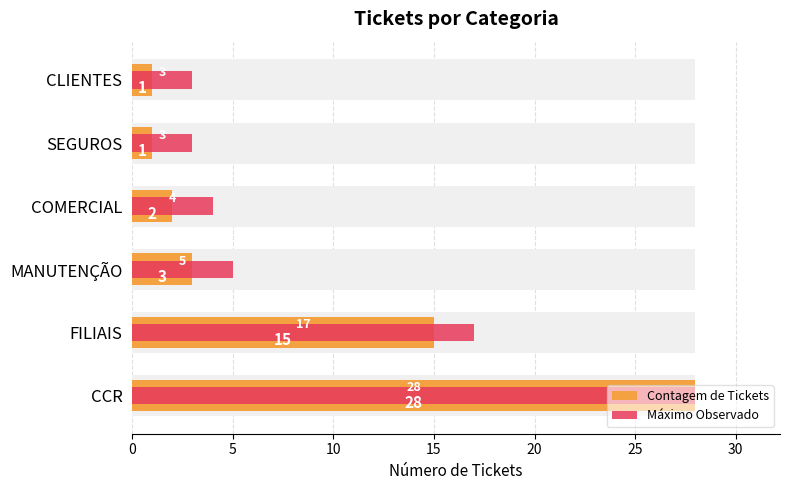

What is the spread (max minus min) of values at COMERCIAL?

2